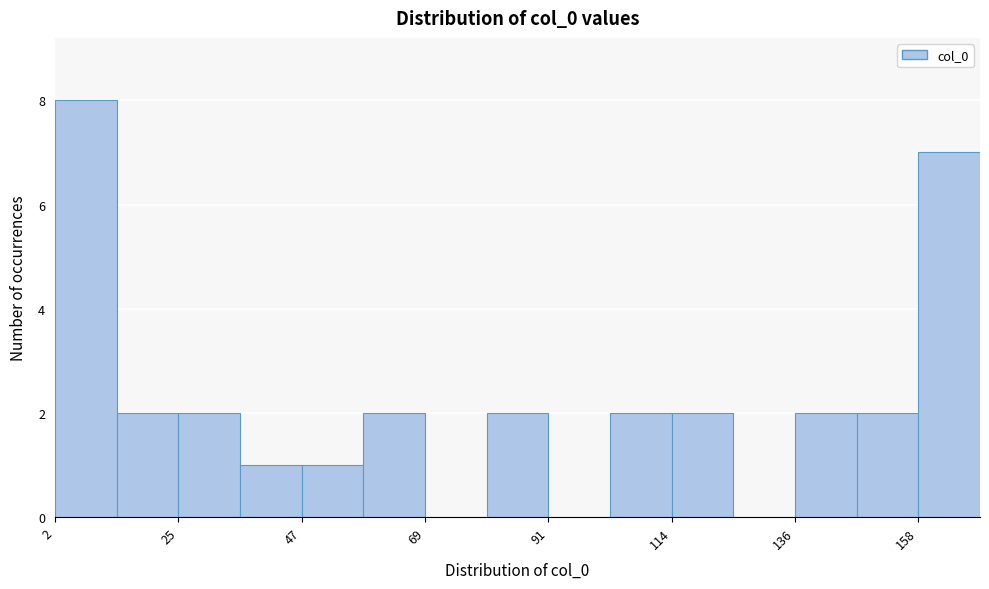

Read against the x-axis, roughly where is the centre of the tallest bar?

10